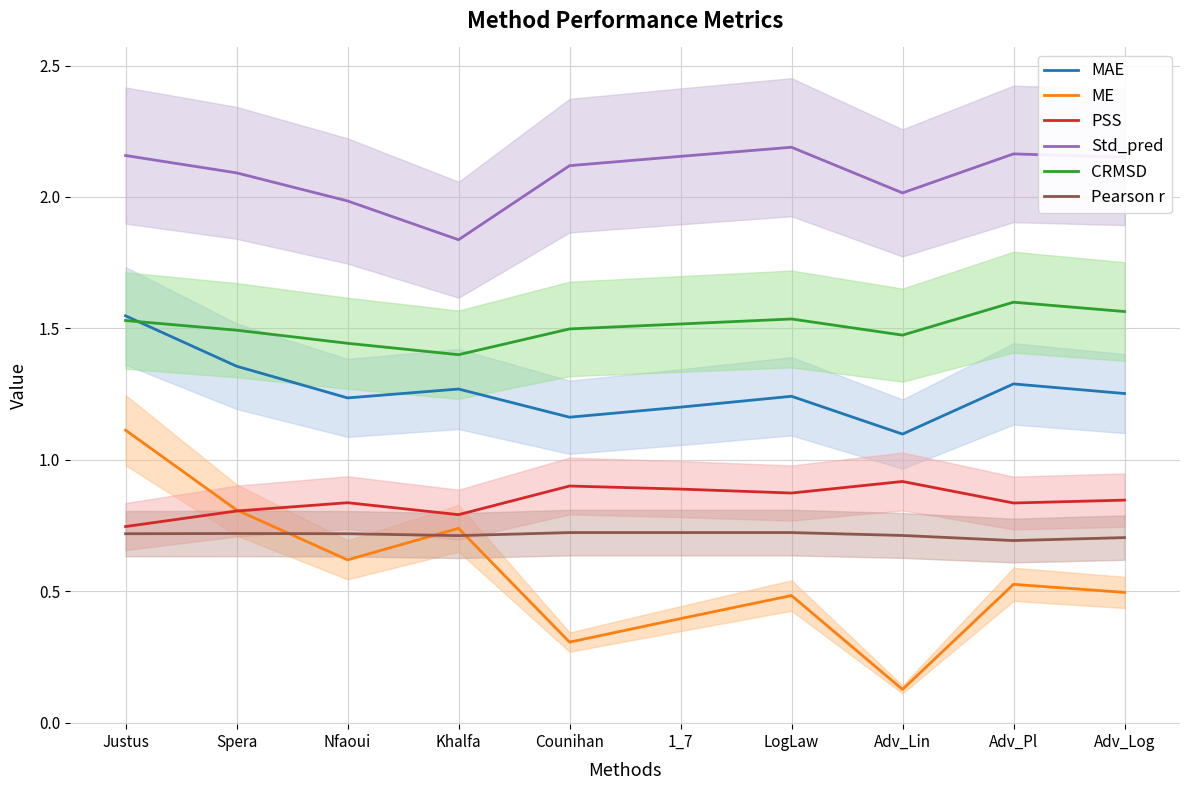

What is the label of the 4th point from the left?

Khalfa